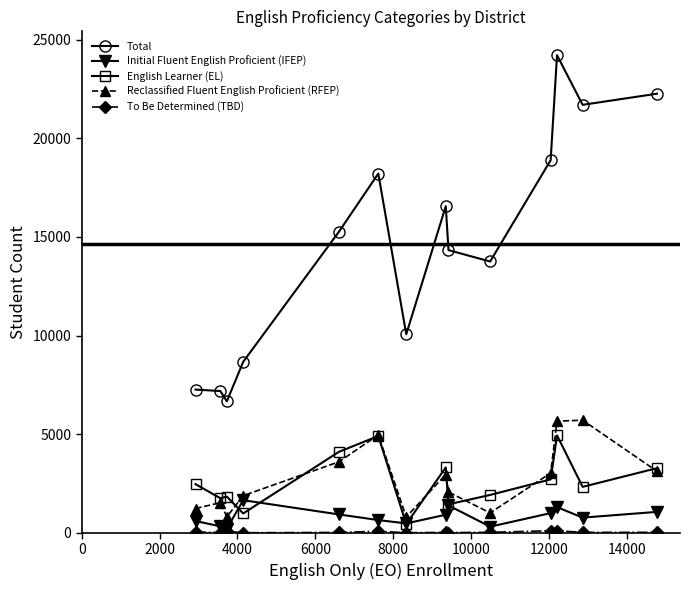

At how many categories does at least one series exceed 16142?

6